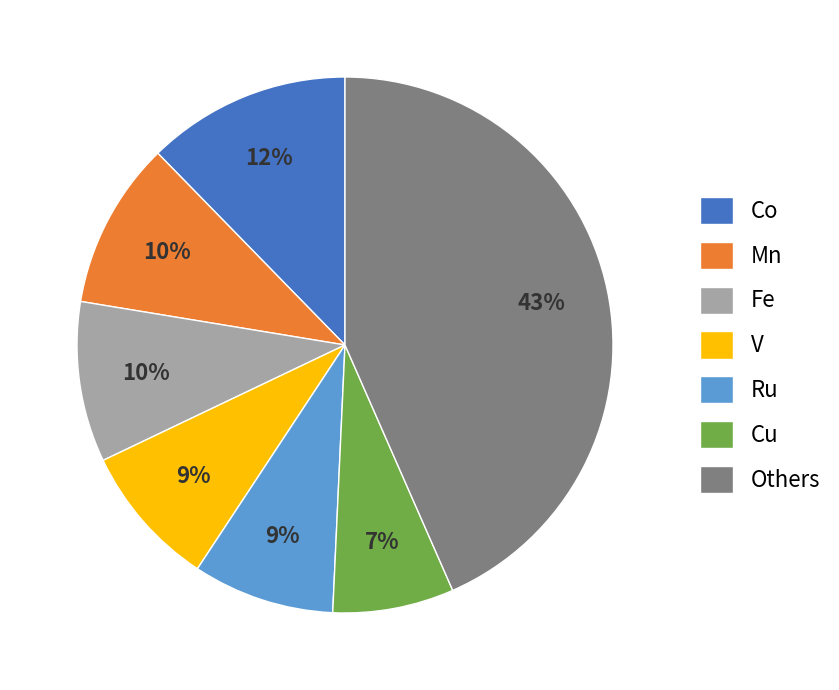

Is there any slice that represents more than half of the pie?

No